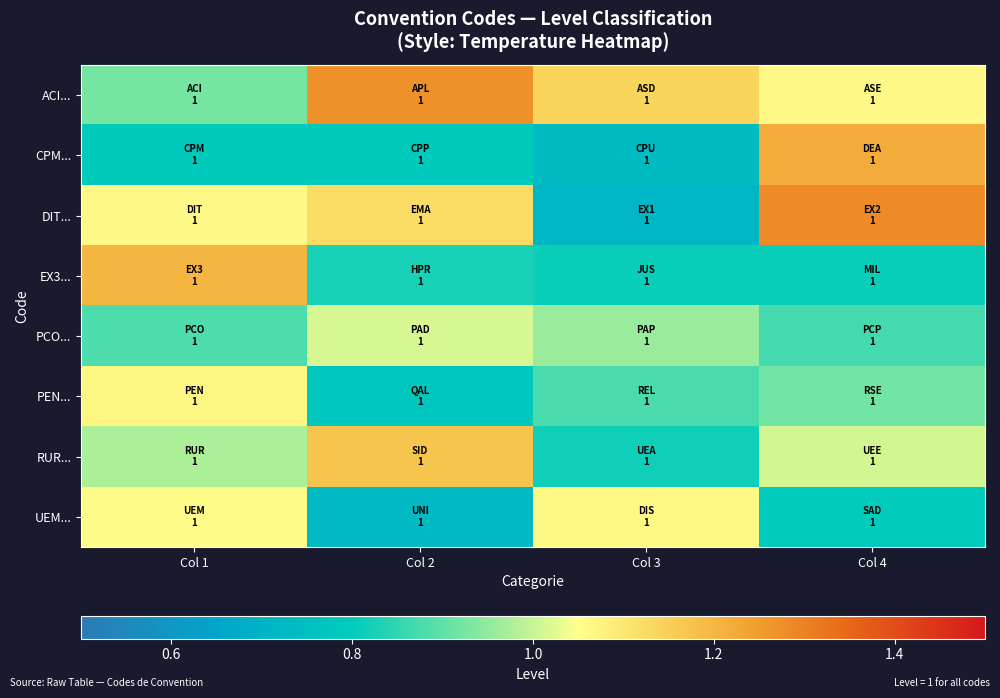

Which series has the largest total across all categories?

ACI...